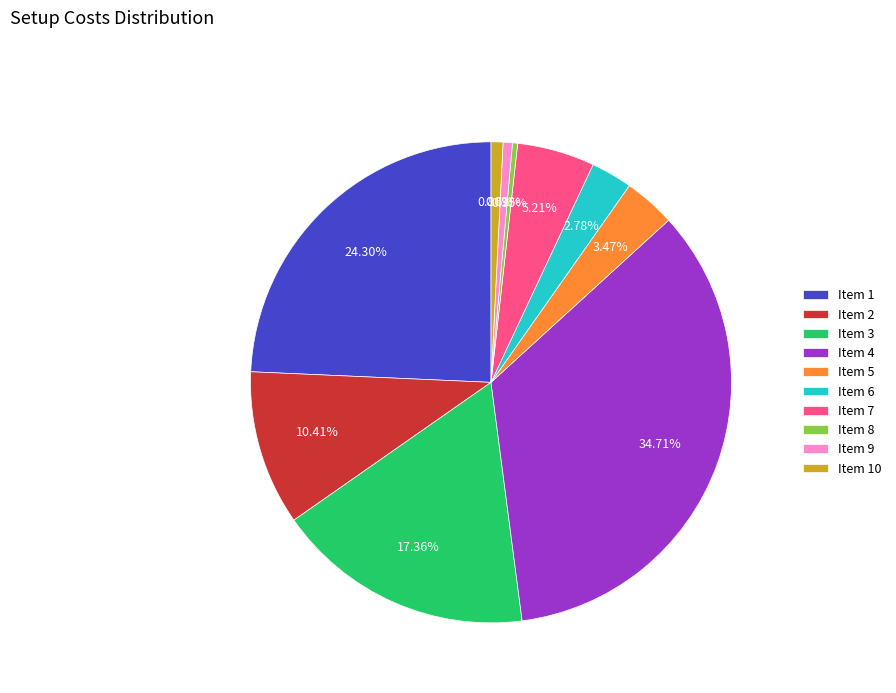

Does Item 4 account for over 50% of the chart?

No